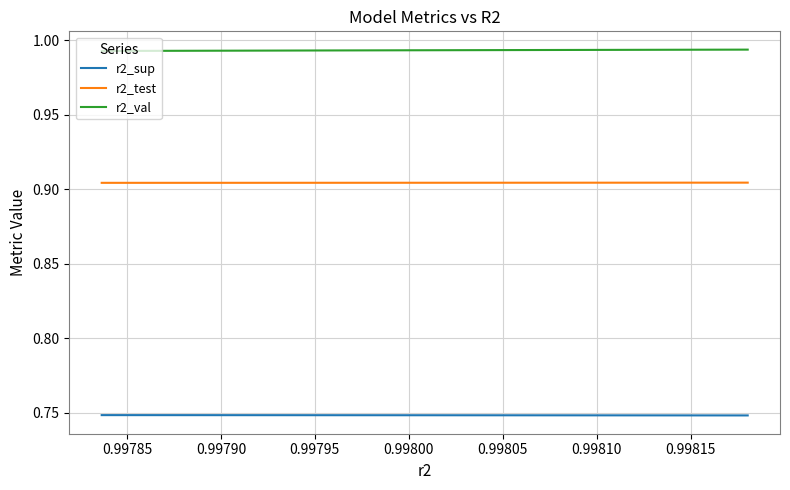

List the series in order of their peak value, highest first.

r2_val, r2_test, r2_sup